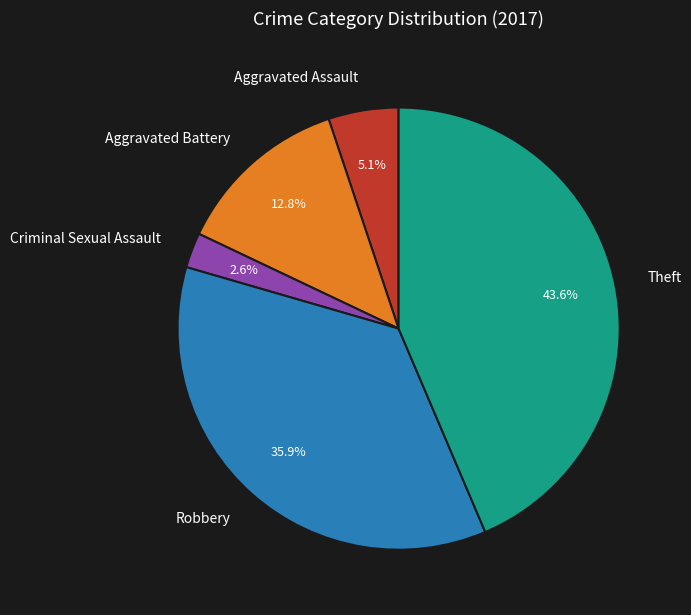

True or false: Aggravated Battery accounts for 13% of the total.

True